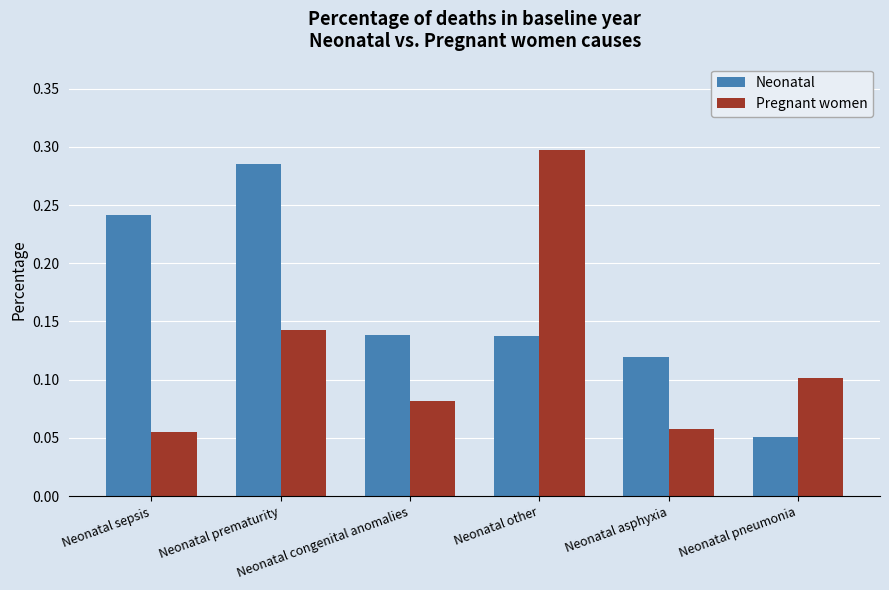

What position from the left is Neonatal prematurity?

2